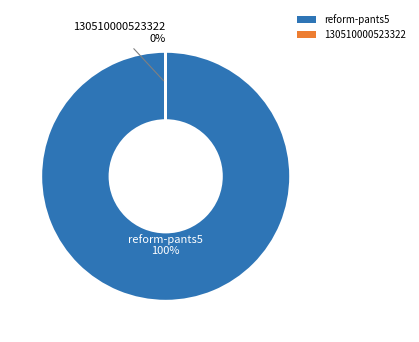

To the nearest percent, what portion does reform-pants5 represent?

100%